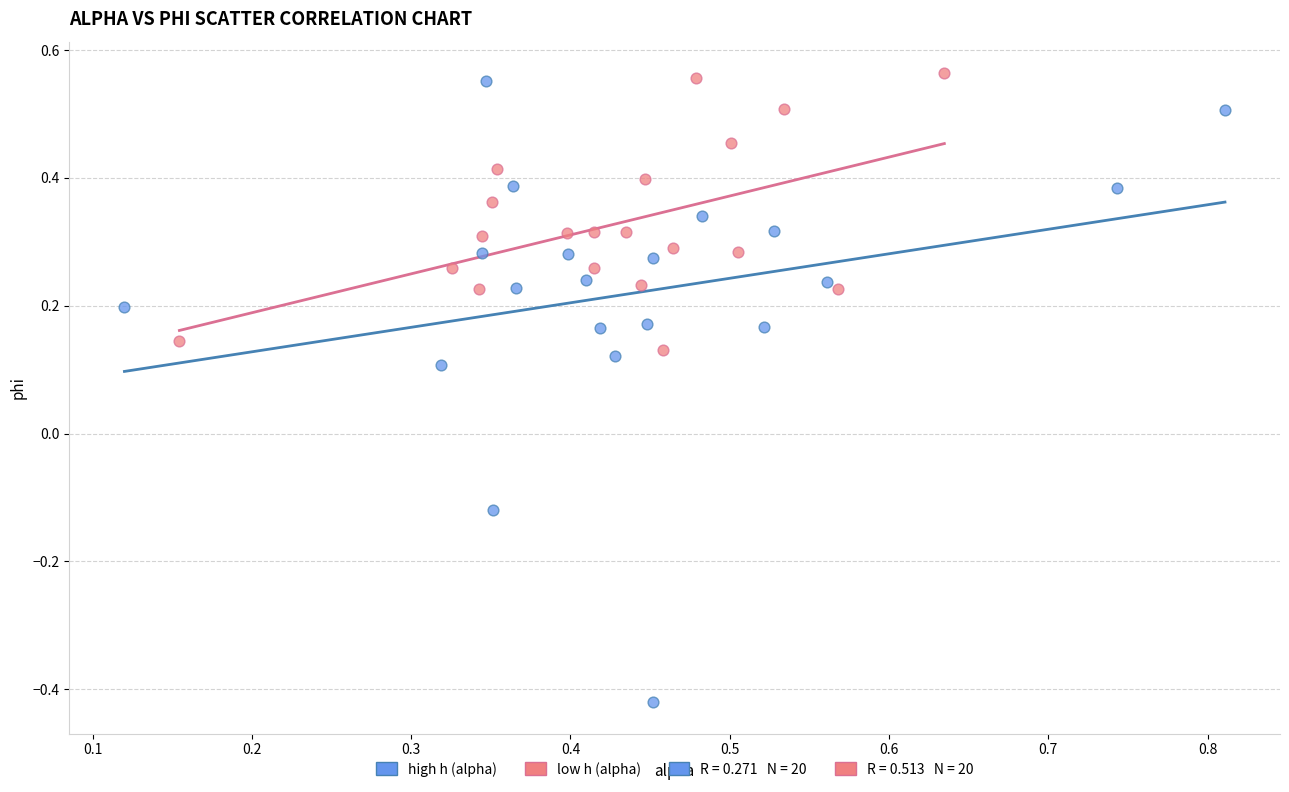

Which series has the widest spread of Y values?

high h (alpha)